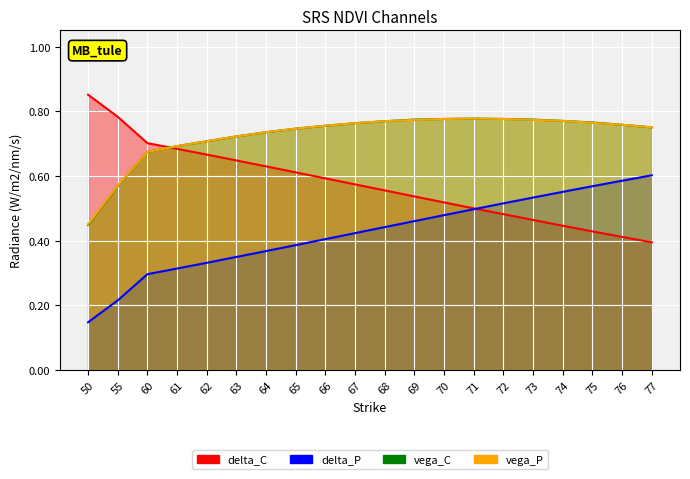

At which label is delta_C closest to 0?

77